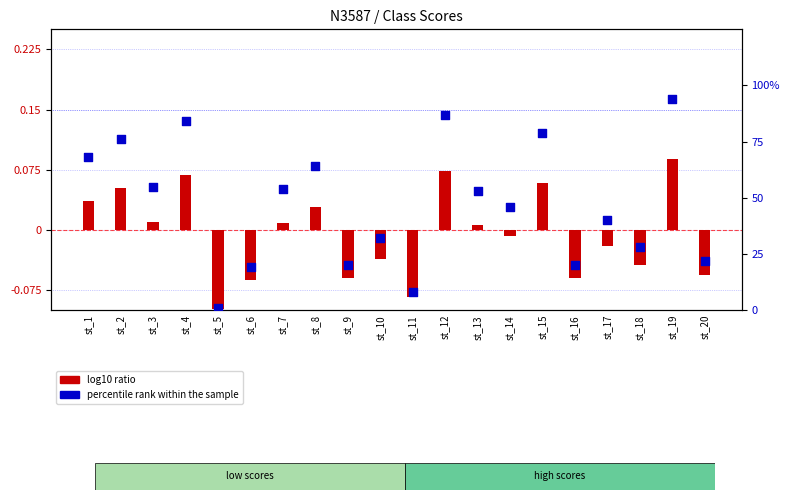

Which series has the widest spread of Y values?

percentile rank within the sample